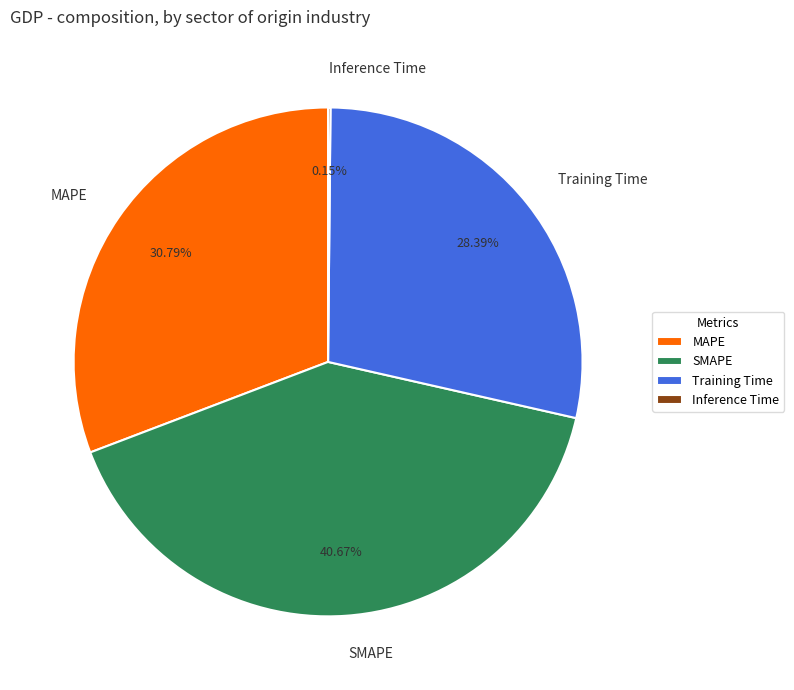

Combined, do SMAPE and MAPE account for over 50%?

Yes